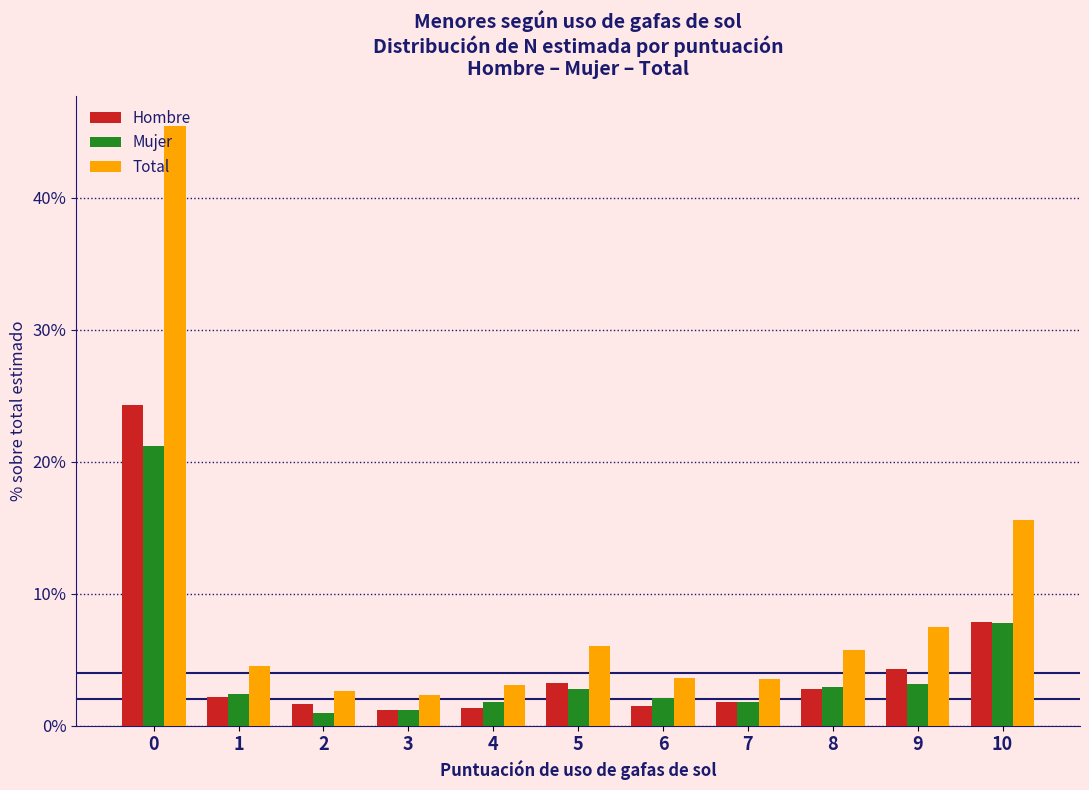

Which series has the largest total across all categories?

Total